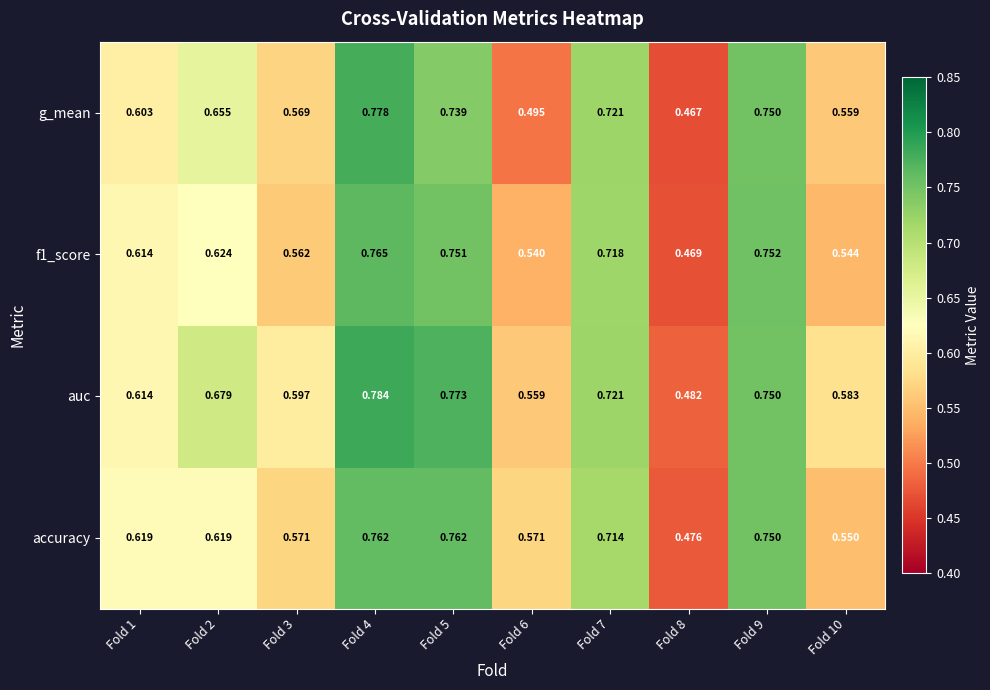

Is the value of g_mean at Fold 2 greater than the value of f1_score at Fold 9?

No